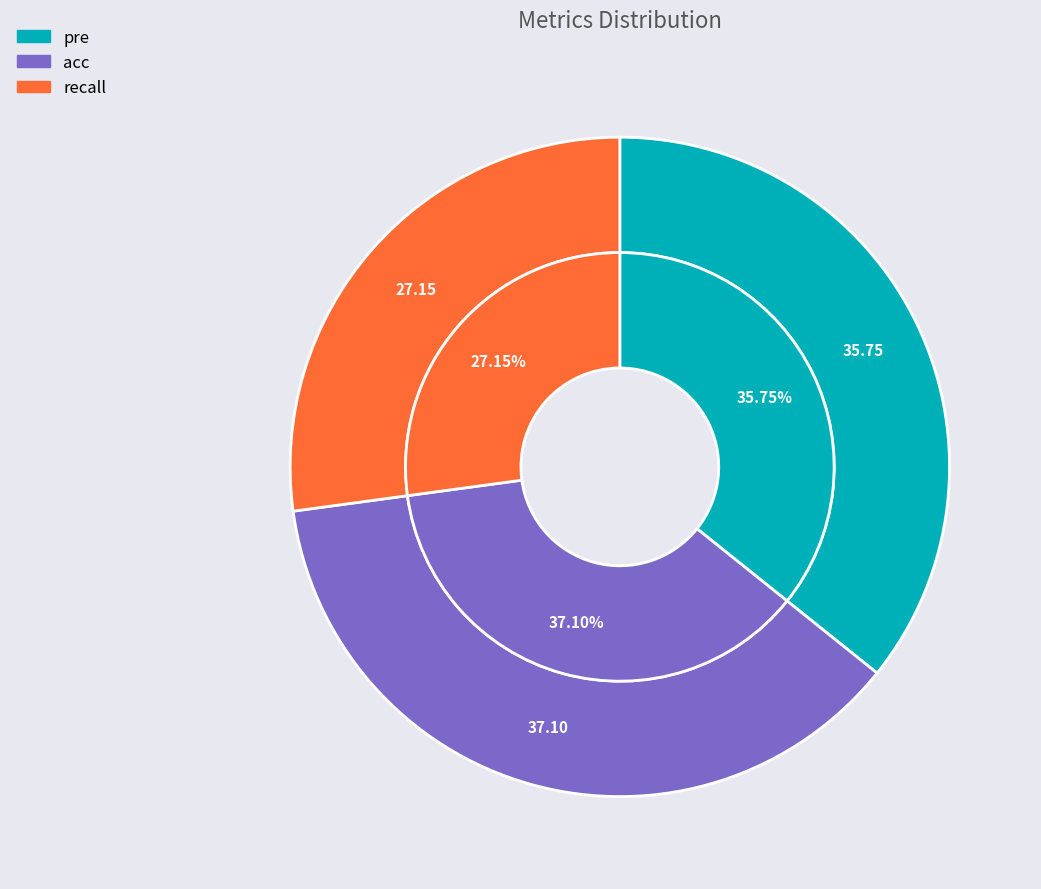

To the nearest percent, what is the difference between the recall and pre slice percentages?

9%